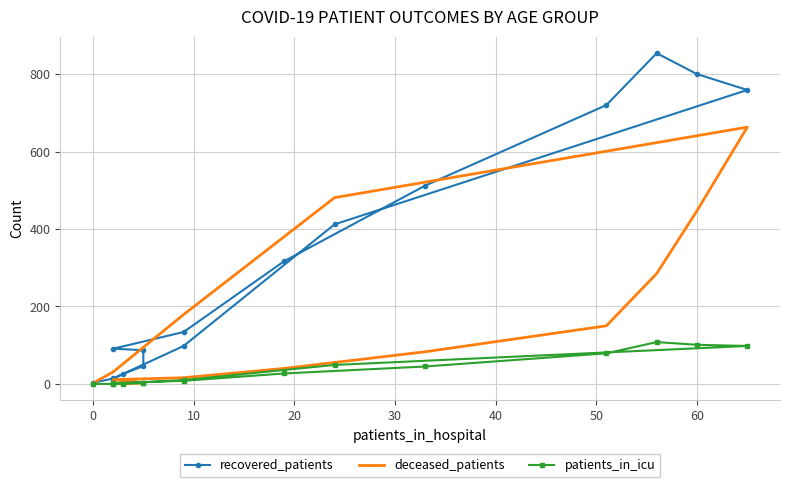

Rank the series by their maximum value, from highest to lowest.

recovered_patients, deceased_patients, patients_in_icu